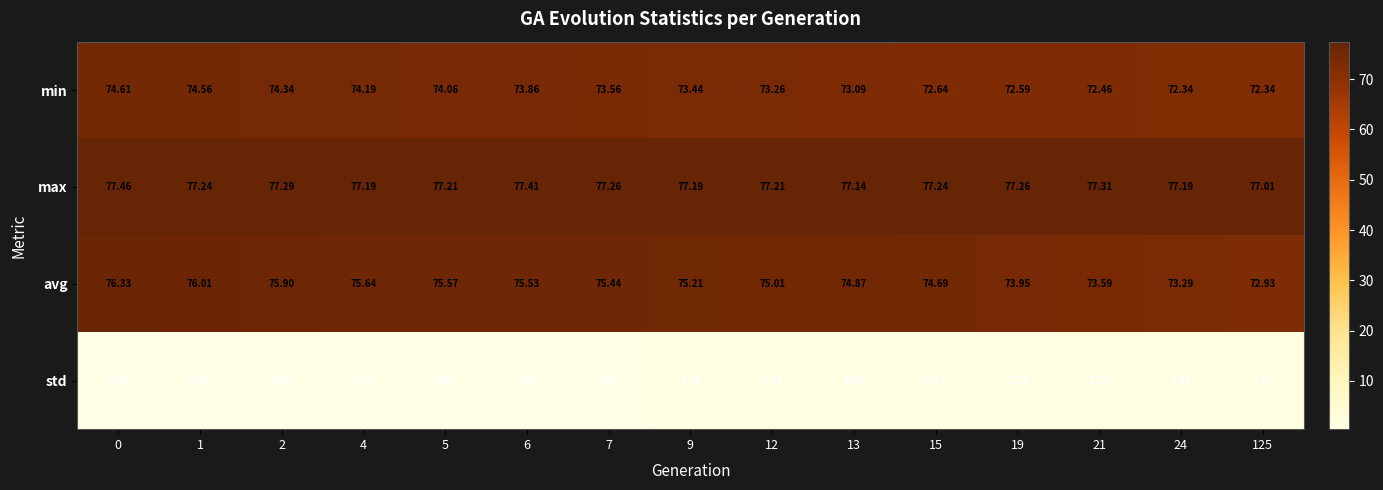

Which series has the largest range (max minus min)?

avg